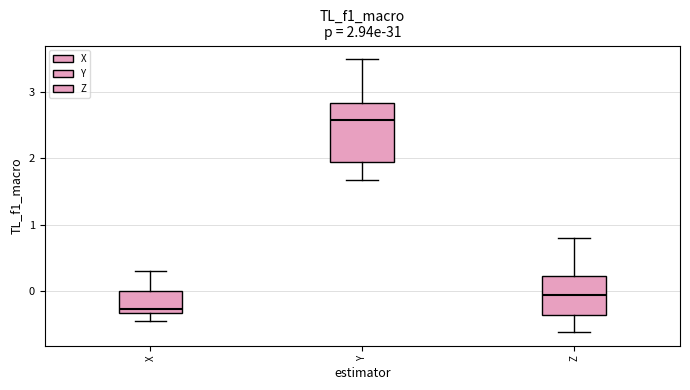

Which box's median line is the highest?

Y